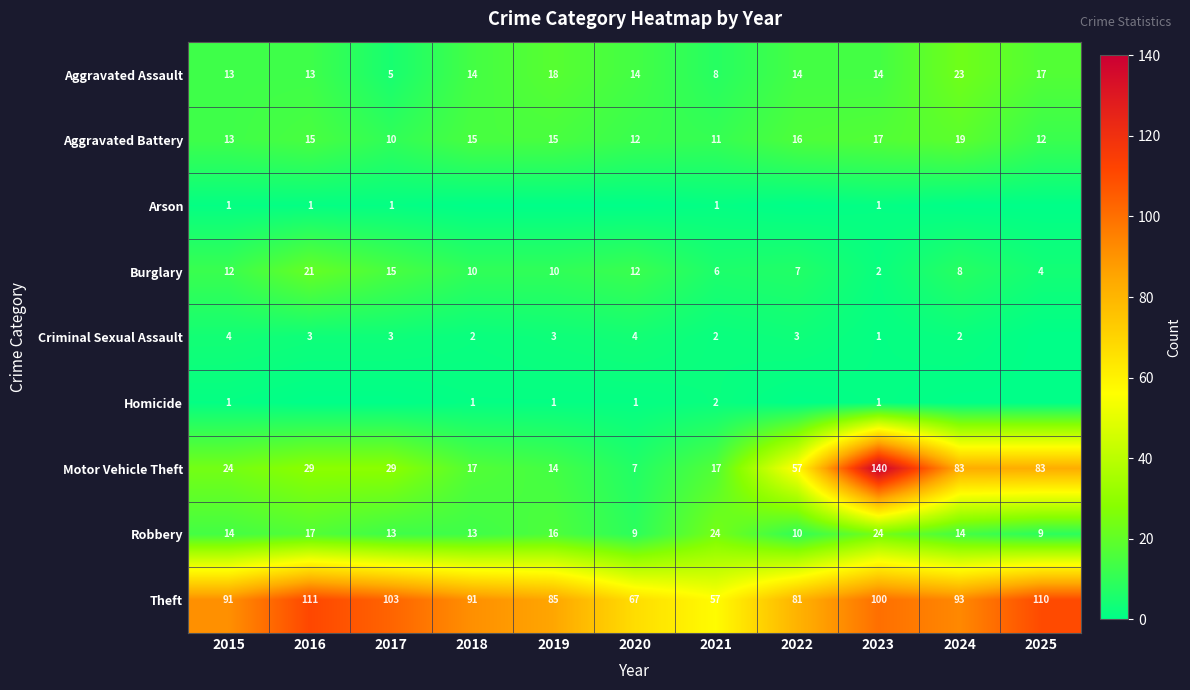

What is the difference between the maximum and minimum values in the Motor Vehicle Theft series?

133